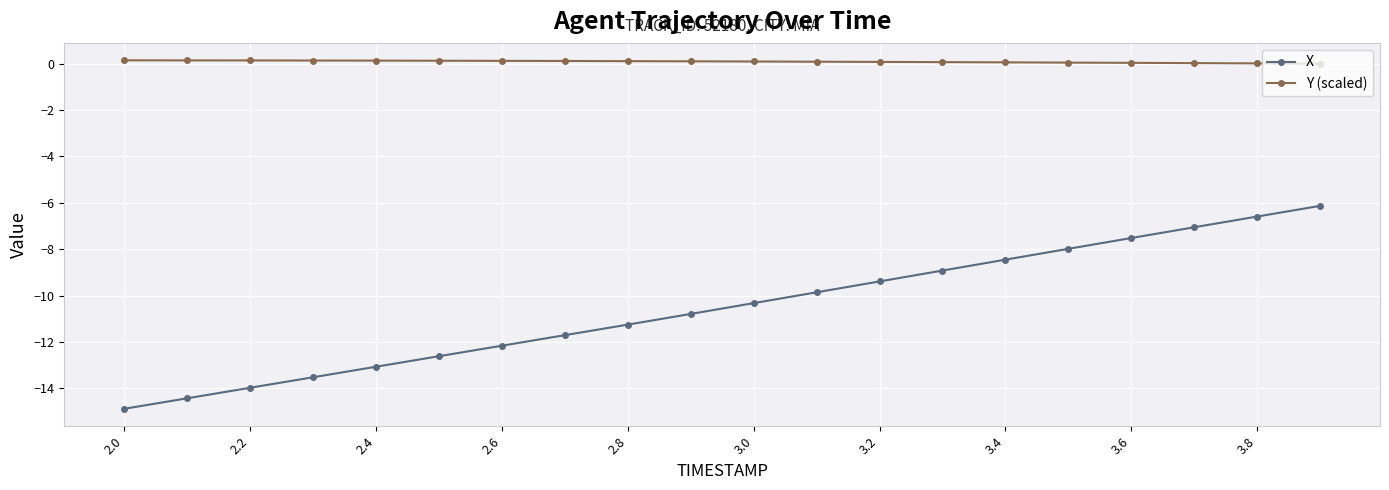

List the series in order of their overall mean, highest first.

Y (scaled), X